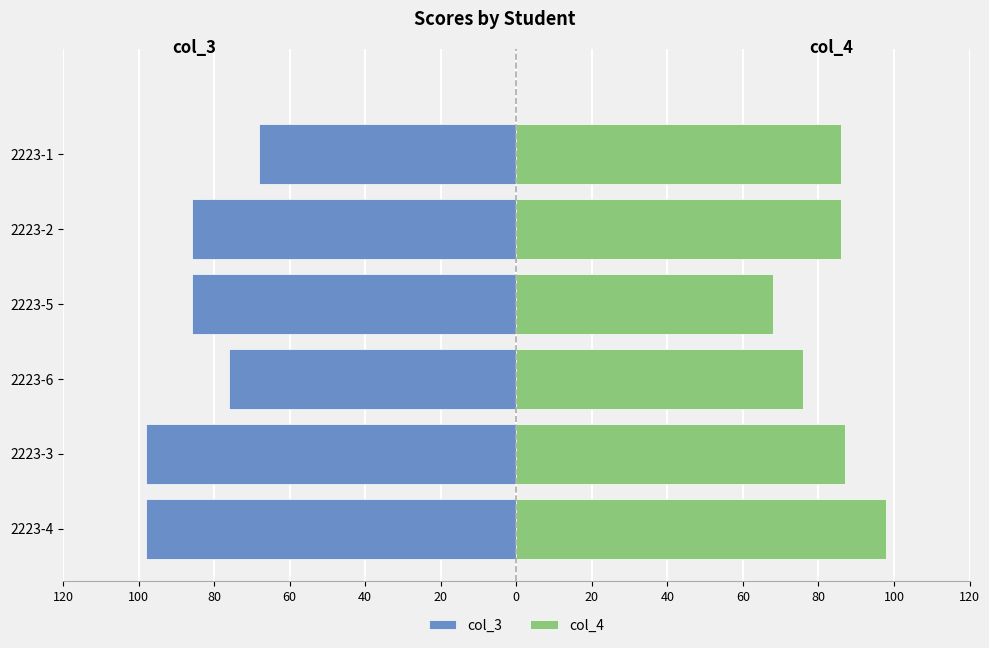

How many data points in col_3 are less than -86?

2